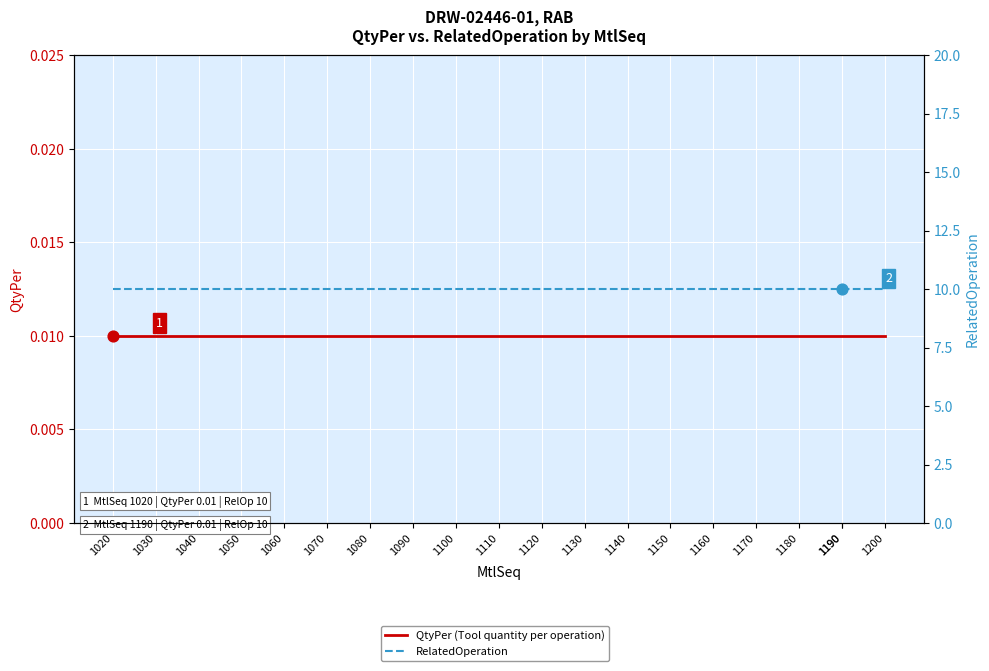

Which series reaches the minimum Y coordinate?

QtyPer (Tool quantity per operation)